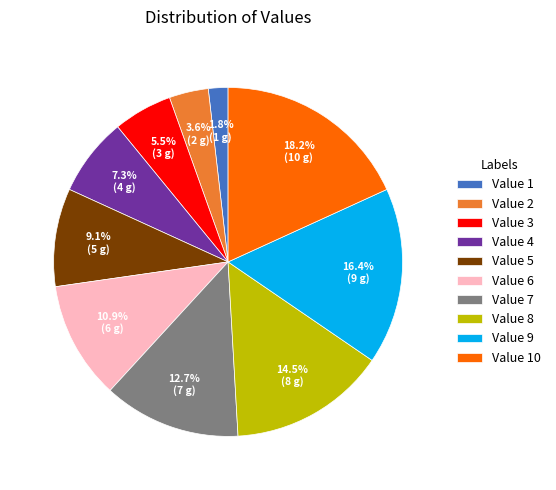

Is there a majority slice in this chart?

No